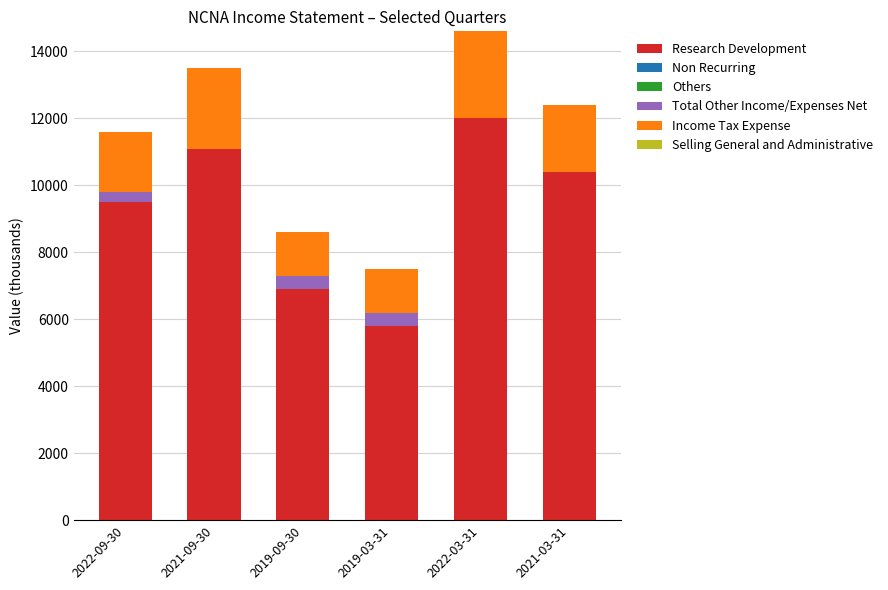

At which label does Research Development reach its peak?

2022-03-31